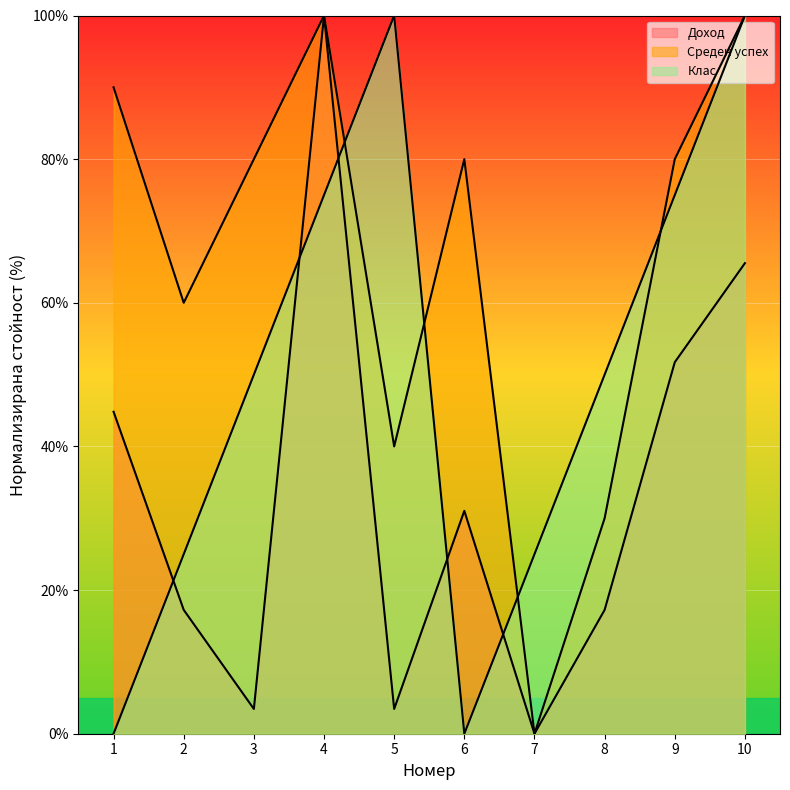

At 6, list the series in order from largest to smallest.

Среден успех, Доход, Клас